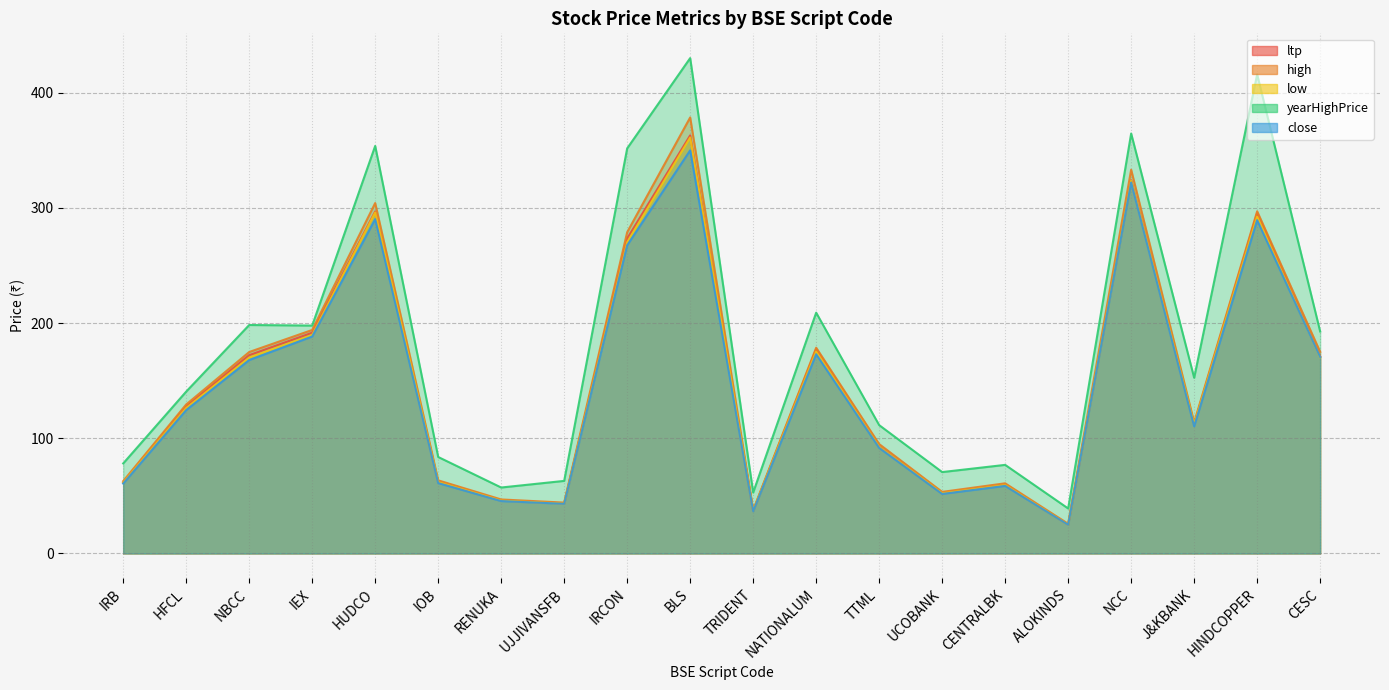

Reading right to left, list all the values displayed in this chart.

ltp: CESC=171.1	HINDCOPPER=295.3	J&KBANK=112.3	NCC=323.9	ALOKINDS=25.1	CENTRALBK=59.4	UCOBANK=52.2	TTML=92.6	NATIONALUM=177.3	TRIDENT=37.0	BLS=362.9	IRCON=273.4	UJJIVANSFB=43.5	RENUKA=46.0	IOB=62.1	HUDCO=296.9	IEX=191.7	NBCC=172.2	HFCL=127.5	IRB=61.5
high: CESC=175.0	HINDCOPPER=297.0	J&KBANK=113.8	NCC=333.1	ALOKINDS=25.8	CENTRALBK=60.9	UCOBANK=53.5	TTML=95.0	NATIONALUM=178.6	TRIDENT=37.7	BLS=378.4	IRCON=278.9	UJJIVANSFB=44.1	RENUKA=46.9	IOB=63.5	HUDCO=304.1	IEX=194.0	NBCC=174.8	HFCL=129.3	IRB=62.8
low: CESC=170.3	HINDCOPPER=292.4	J&KBANK=112.0	NCC=323.5	ALOKINDS=25.0	CENTRALBK=59.3	UCOBANK=52.2	TTML=92.4	NATIONALUM=175.2	TRIDENT=37.0	BLS=361.1	IRCON=270.1	UJJIVANSFB=43.3	RENUKA=45.9	IOB=61.9	HUDCO=296.0	IEX=189.7	NBCC=170.0	HFCL=126.2	IRB=61.3
yearHighPrice: CESC=192.7	HINDCOPPER=415.8	J&KBANK=152.5	NCC=364.5	ALOKINDS=39.0	CENTRALBK=76.9	UCOBANK=70.7	TTML=111.4	NATIONALUM=209.0	TRIDENT=52.9	BLS=429.9	IRCON=351.6	UJJIVANSFB=63.0	RENUKA=57.2	IOB=83.8	HUDCO=353.7	IEX=197.8	NBCC=198.3	HFCL=140.5	IRB=78.2
close: CESC=170.5	HINDCOPPER=289.4	J&KBANK=110.4	NCC=322.0	ALOKINDS=24.9	CENTRALBK=58.6	UCOBANK=51.7	TTML=91.7	NATIONALUM=172.9	TRIDENT=36.6	BLS=349.9	IRCON=267.5	UJJIVANSFB=43.1	RENUKA=45.5	IOB=61.1	HUDCO=290.1	IEX=188.3	NBCC=167.9	HFCL=124.5	IRB=60.7